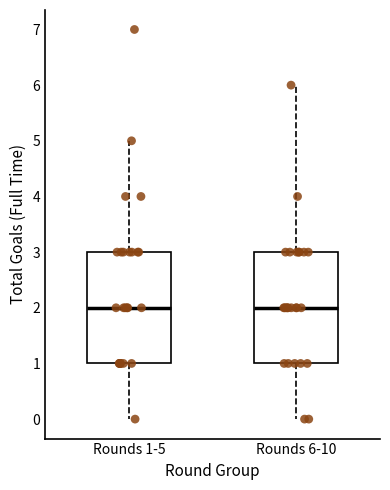

Reading left to right, transcribe this box plot: for each box, give where its median line is, the range the box spans, and where its two whiskers end, as read against the y-axis. The values are not printed on the chart, so give them approximately, as read against the axis.

Rounds 1-5: median 2, box 1 to 3, whiskers 0 to 5
Rounds 6-10: median 2, box 1 to 3, whiskers 0 to 6